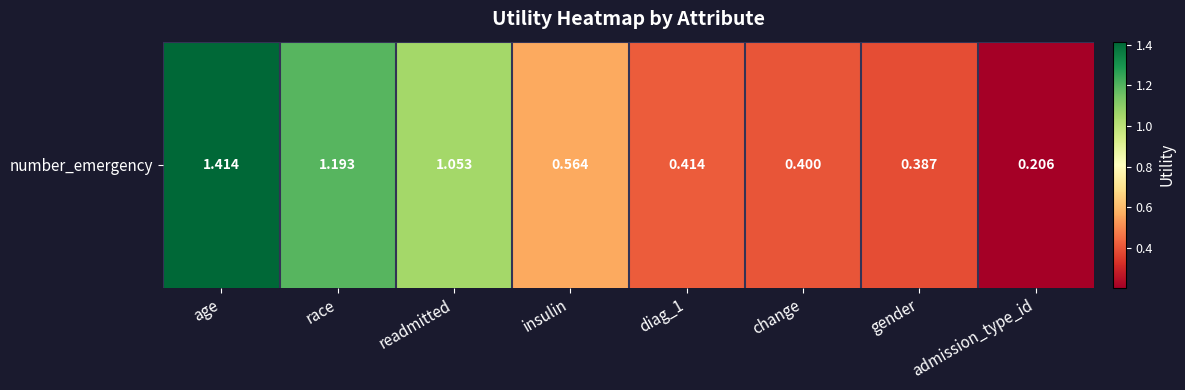

Is it true that the value at insulin is 0.8?

False